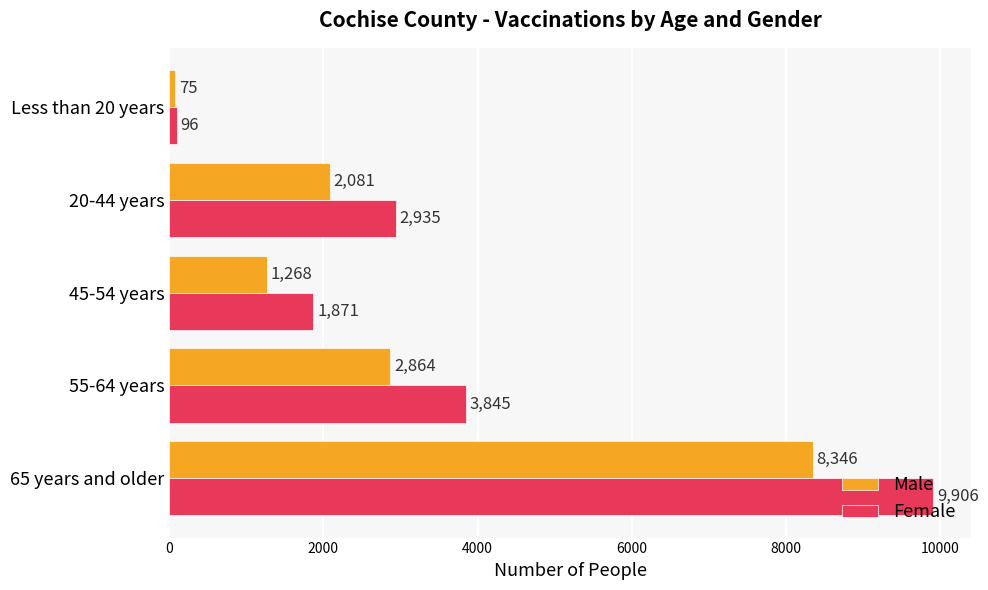

What is the minimum value for Male?

75